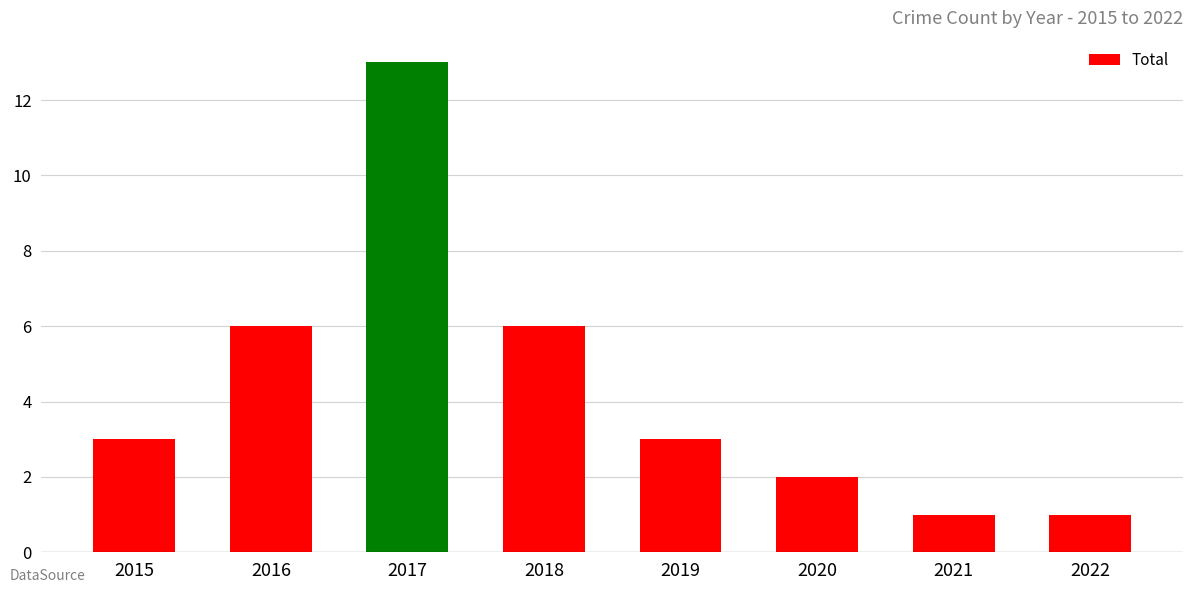

Reading right to left, extract all data points from this chart.

1	1	2	3	6	13	6	3